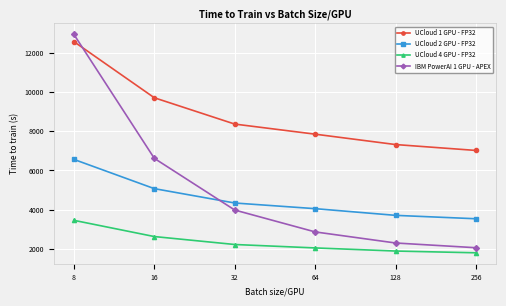

At how many categories does at least one series exceed 3398?

6